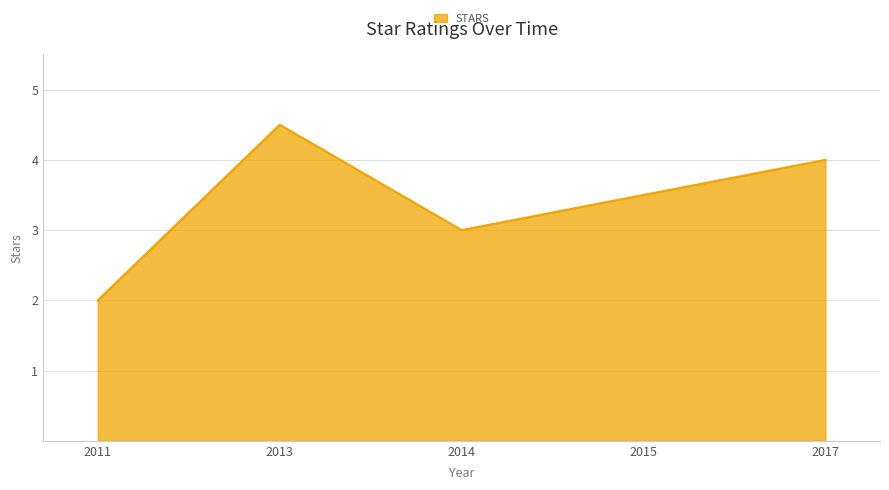

List the labels in order of value, smallest first.

2011, 2014, 2015, 2017, 2013